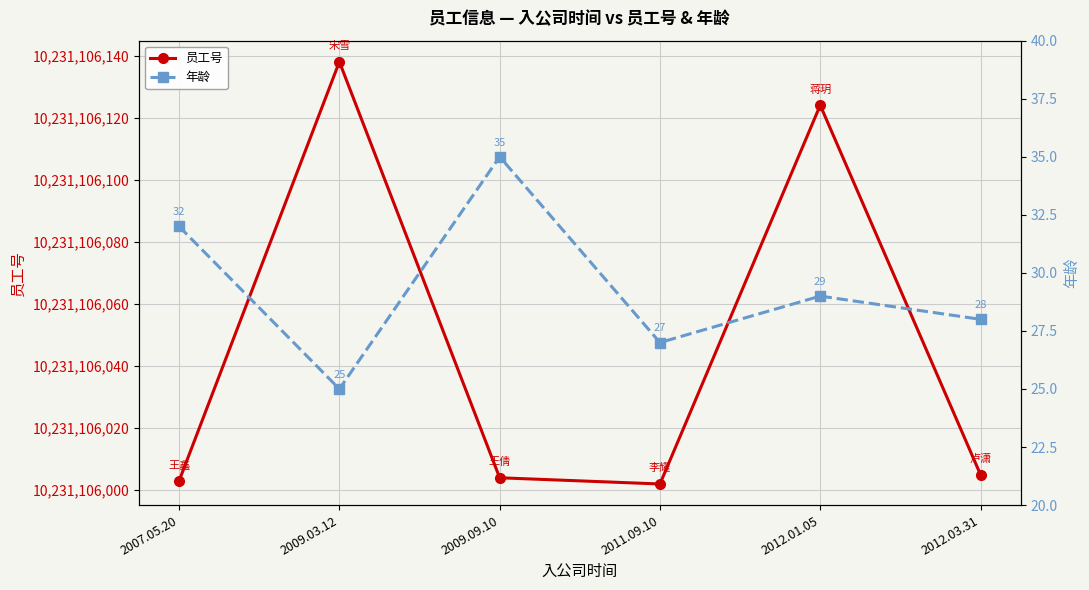

Is it true that 员工号 equals 10231106004 at 2009.09.10?

True